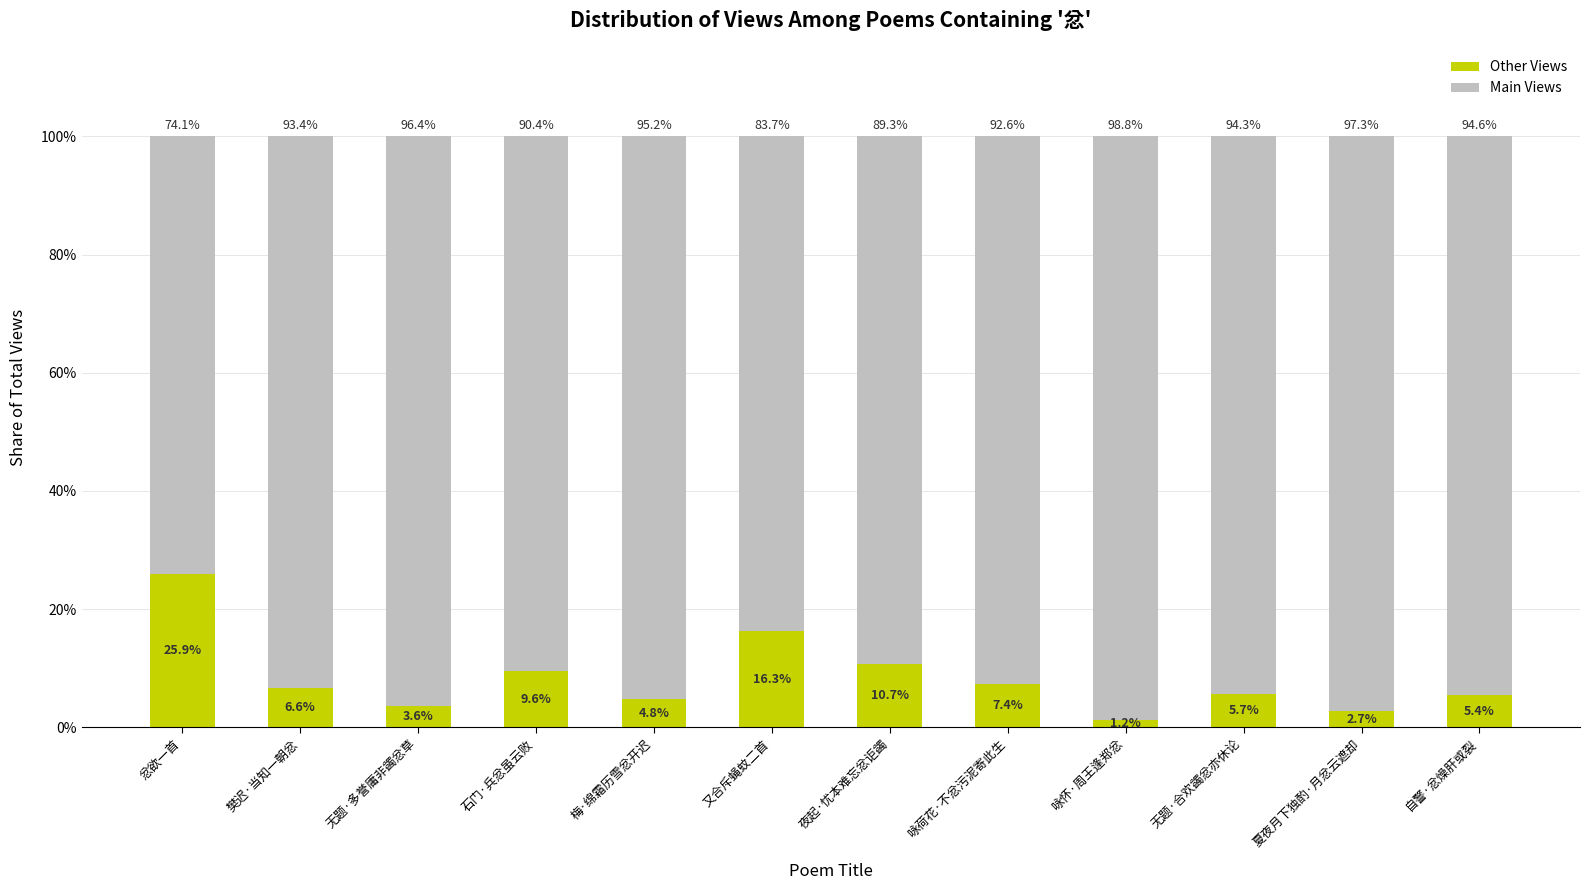

What is the total value across all series at 咏荷花·不忿污泥寄此生?

100.0